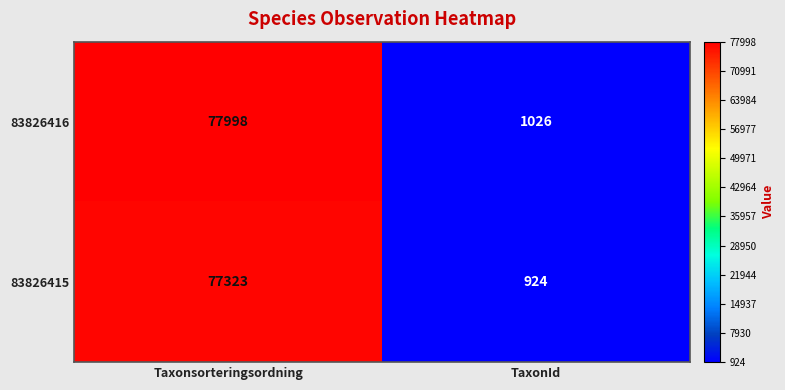

At how many categories does at least one series exceed 20597?

1